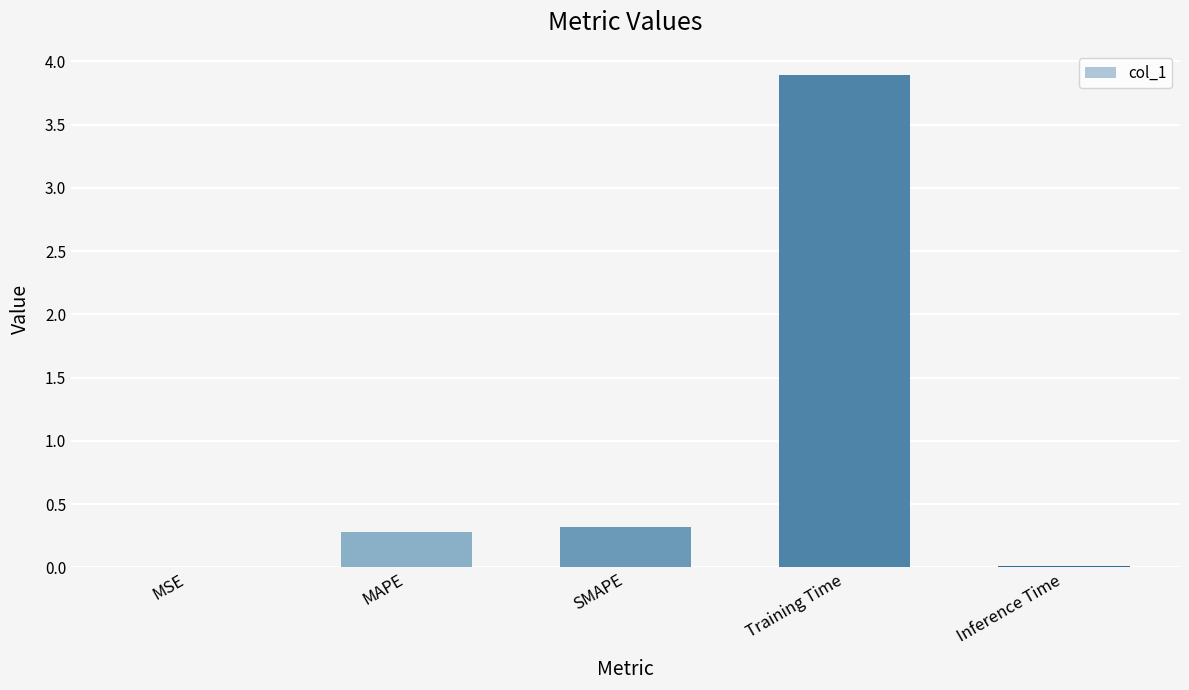

What is the approximate value at Training Time?

3.9